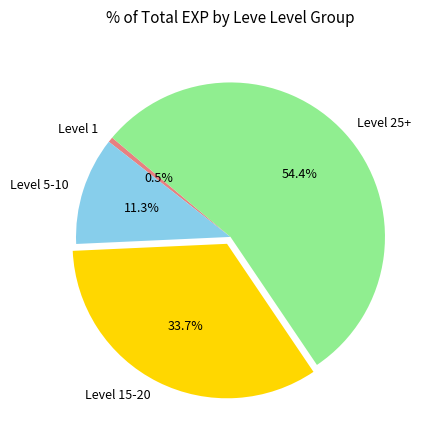

Does any single category account for the majority?

Yes